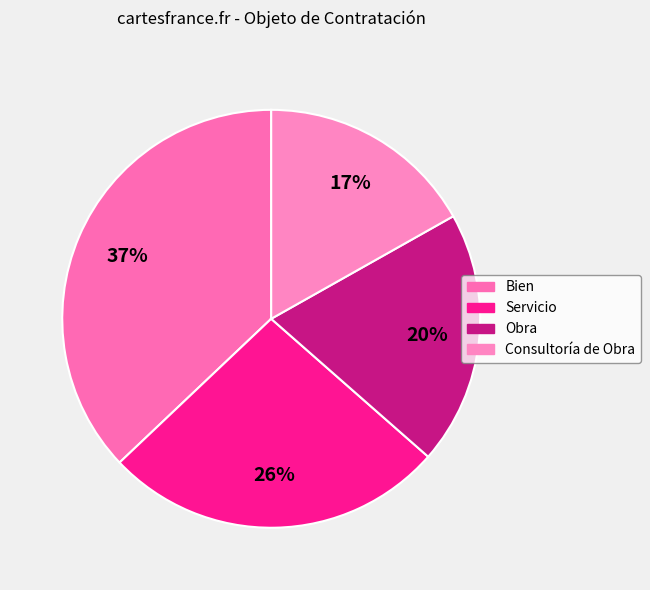

What portion of the pie excludes Obra?

80.4%